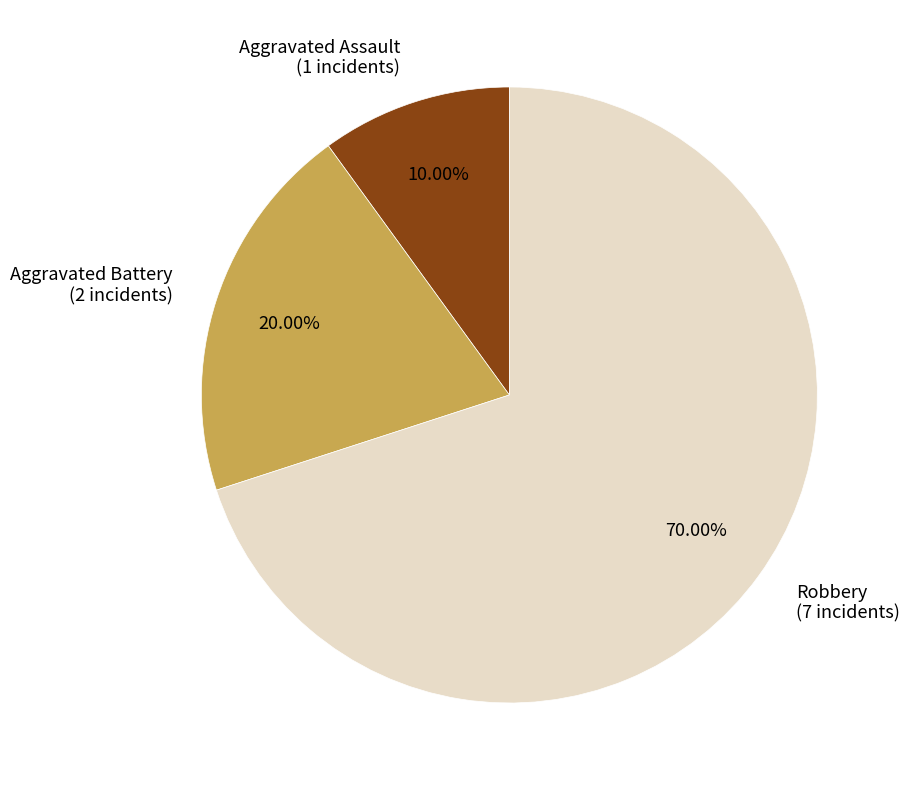

Which has a higher value, Robbery or Aggravated Battery?

Robbery